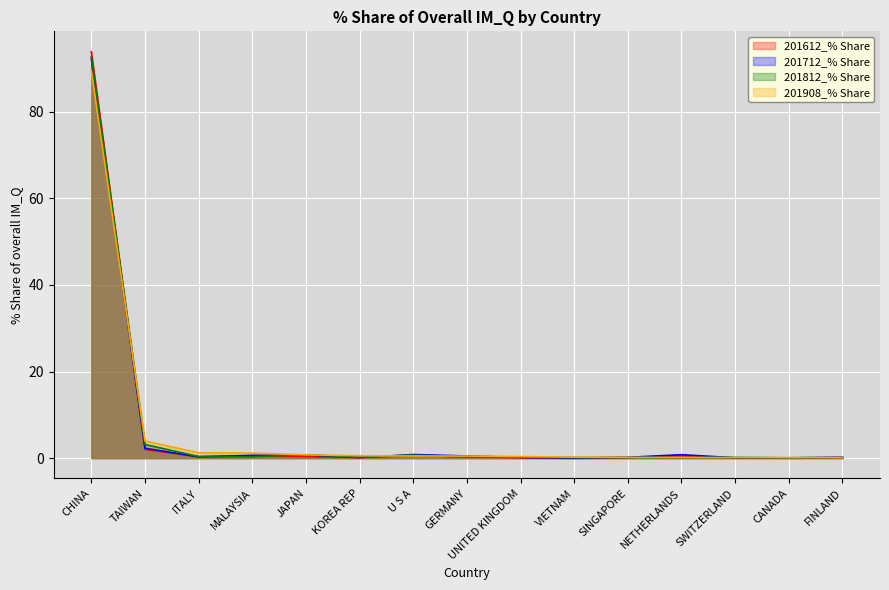

How many interior local peaks does the 201712_% Share series have?

3